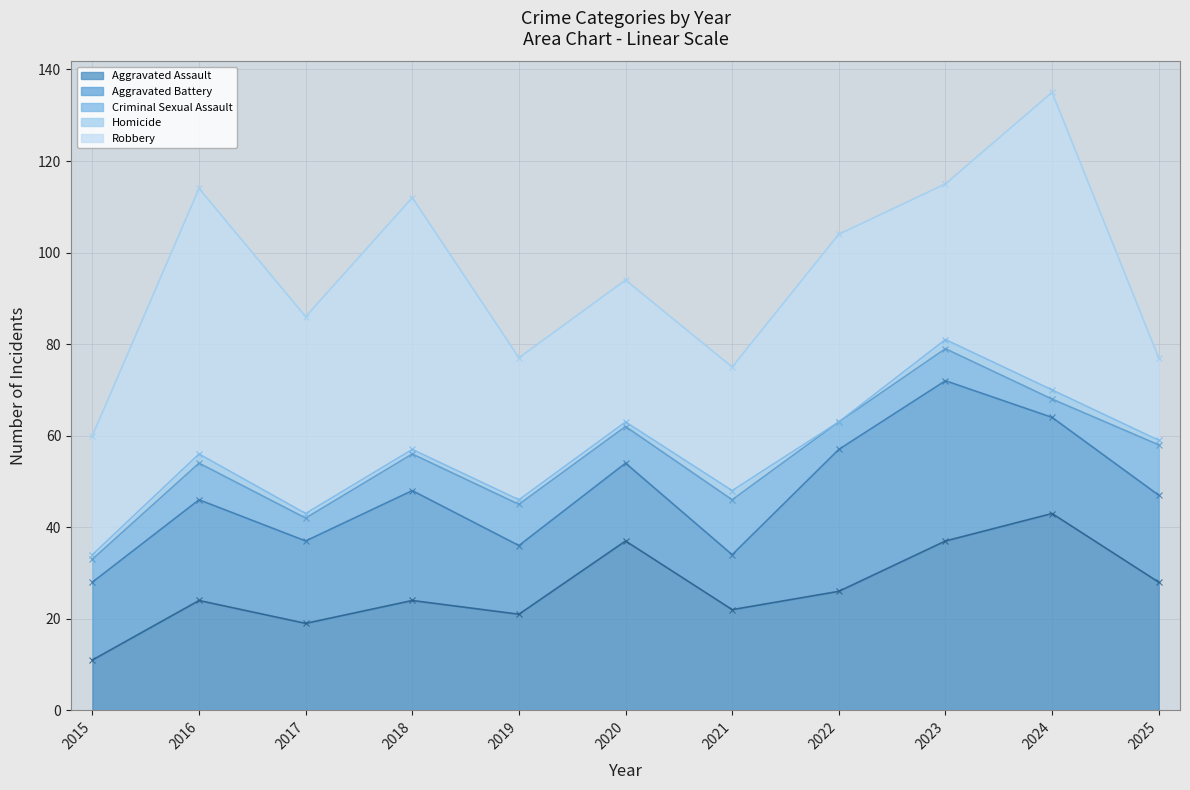

At which category does Aggravated Assault reach its first local peak?

2016